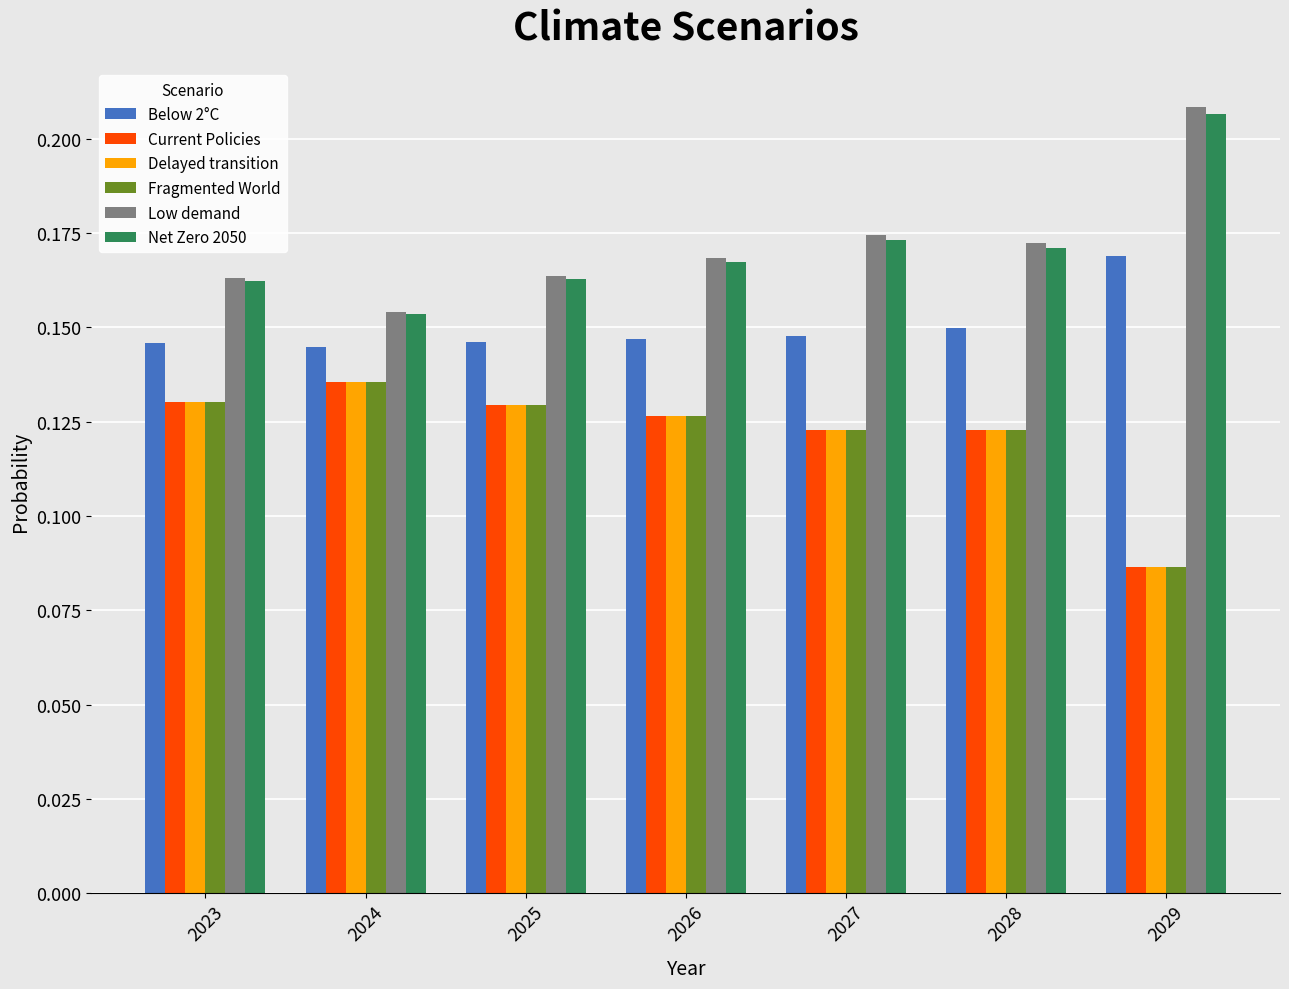

At how many categories does at least one series exceed 0?

7